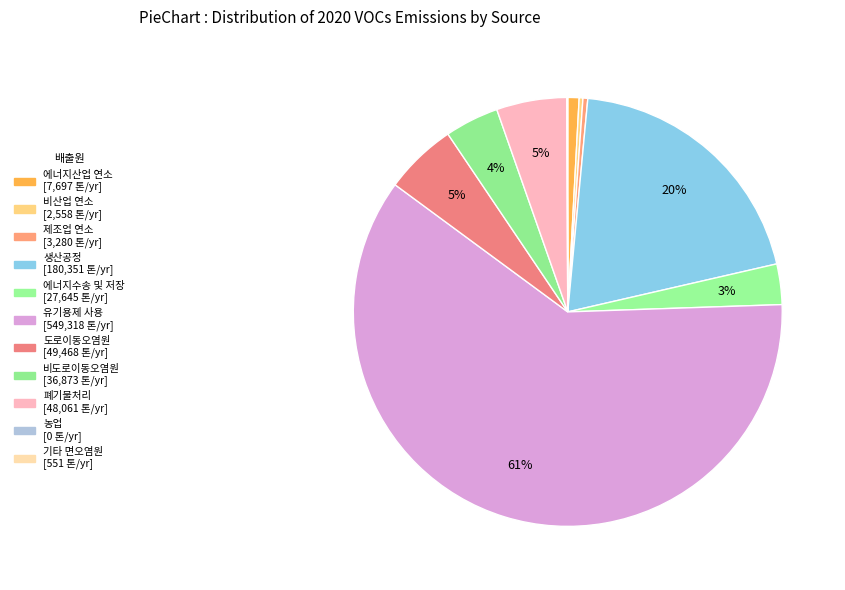

How many slices are in this pie chart?

11